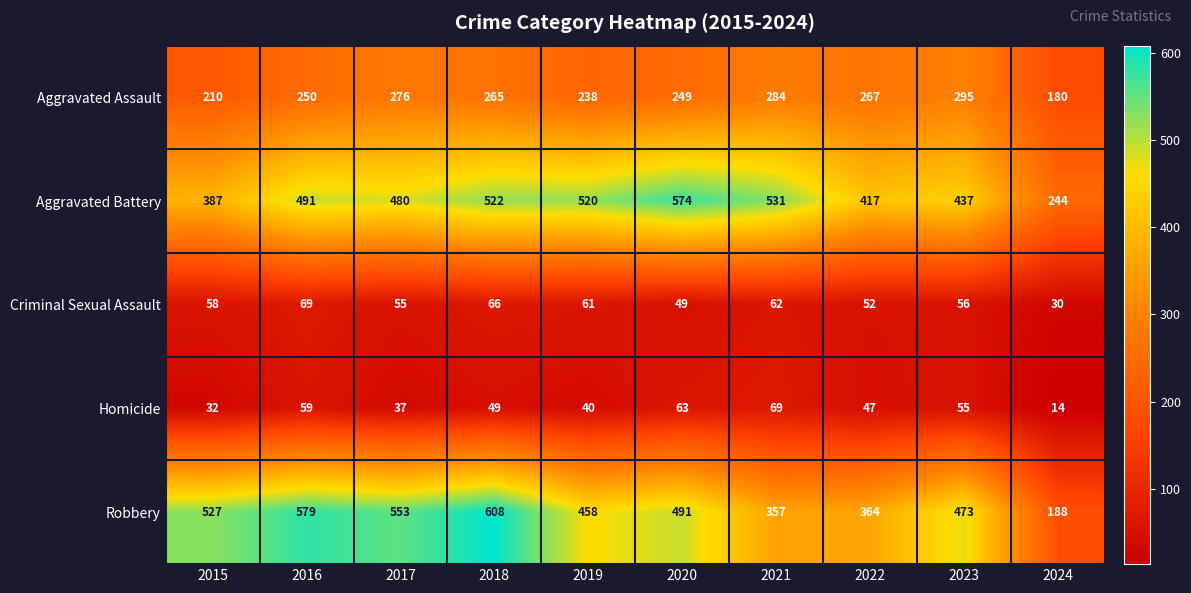

The Aggravated Battery series shows 427 at 2024. True or false?

False